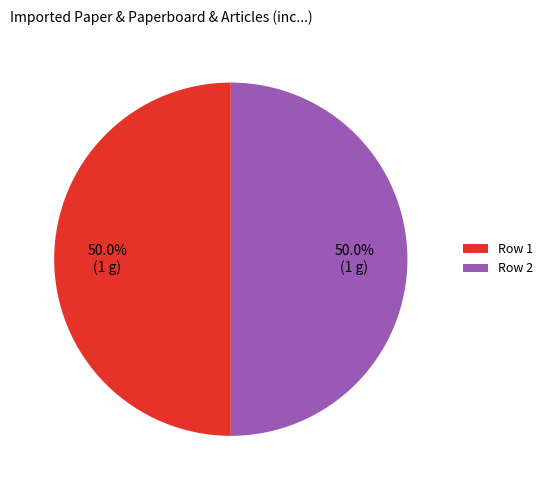

To the nearest percent, what is the average slice percentage?

50%